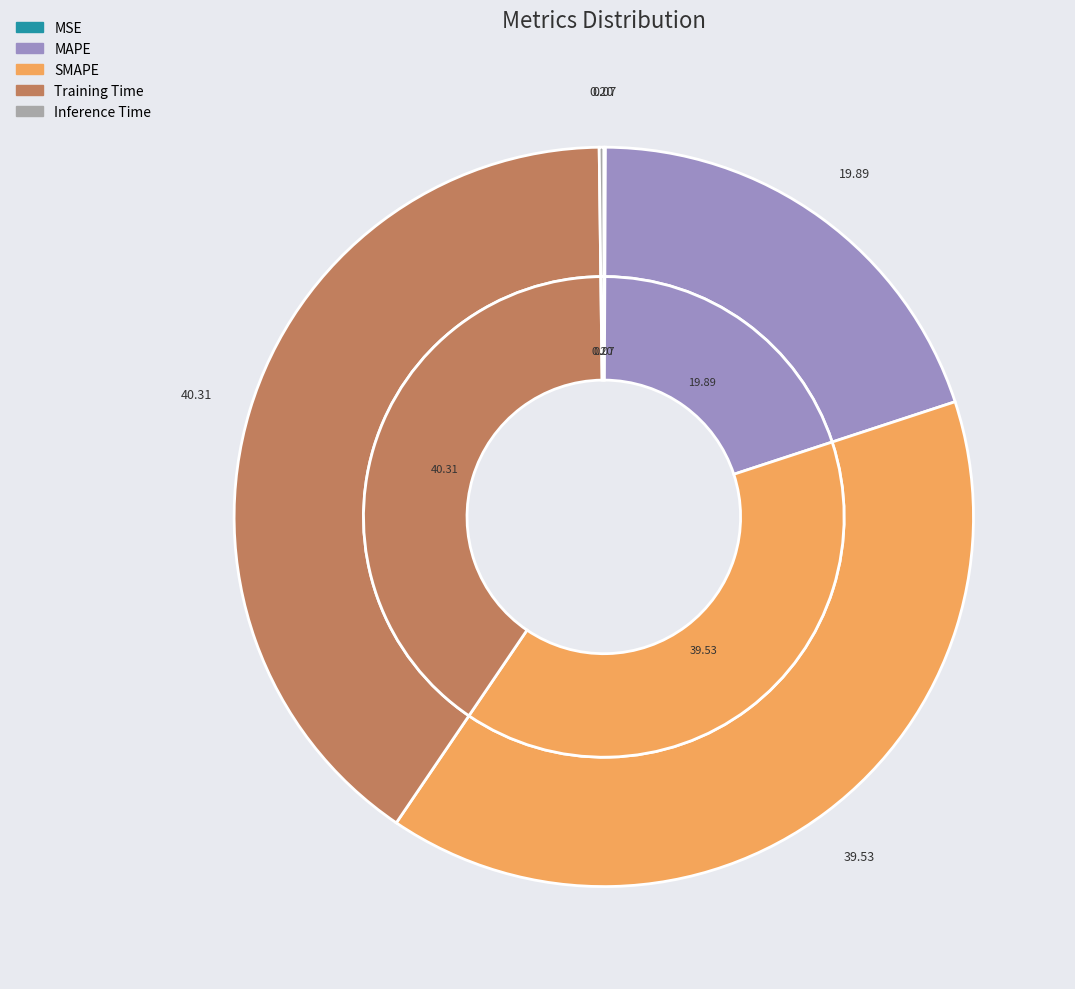

Which slice is the largest?

Training Time